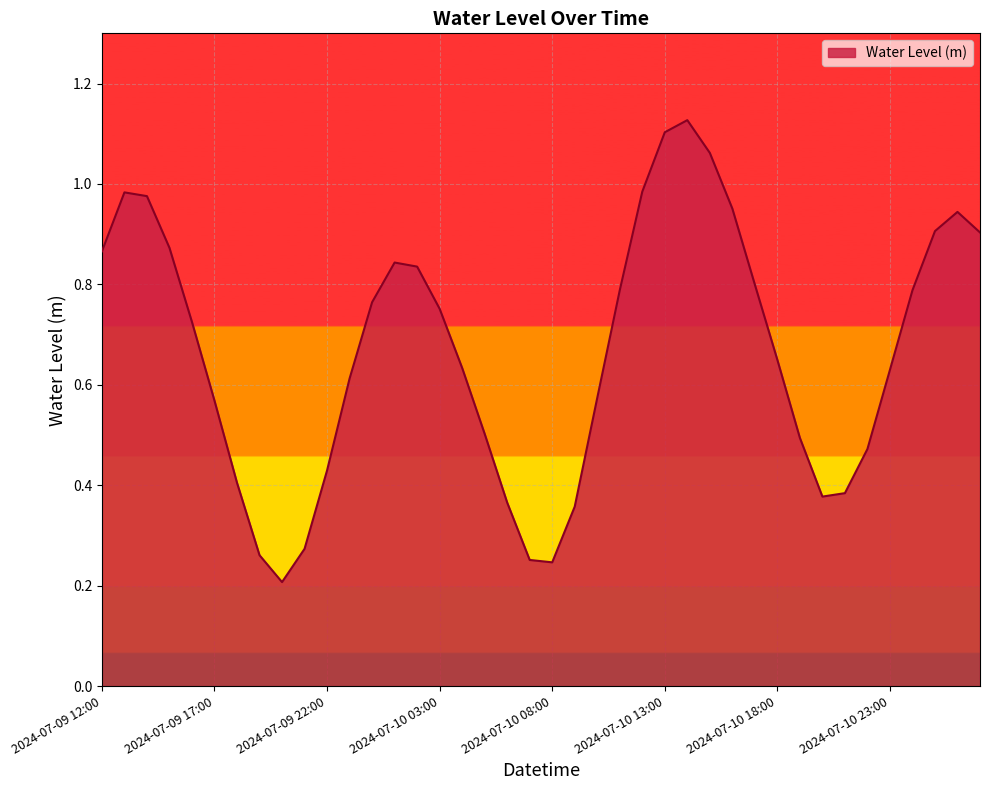

What is the sum of all values?

26.7